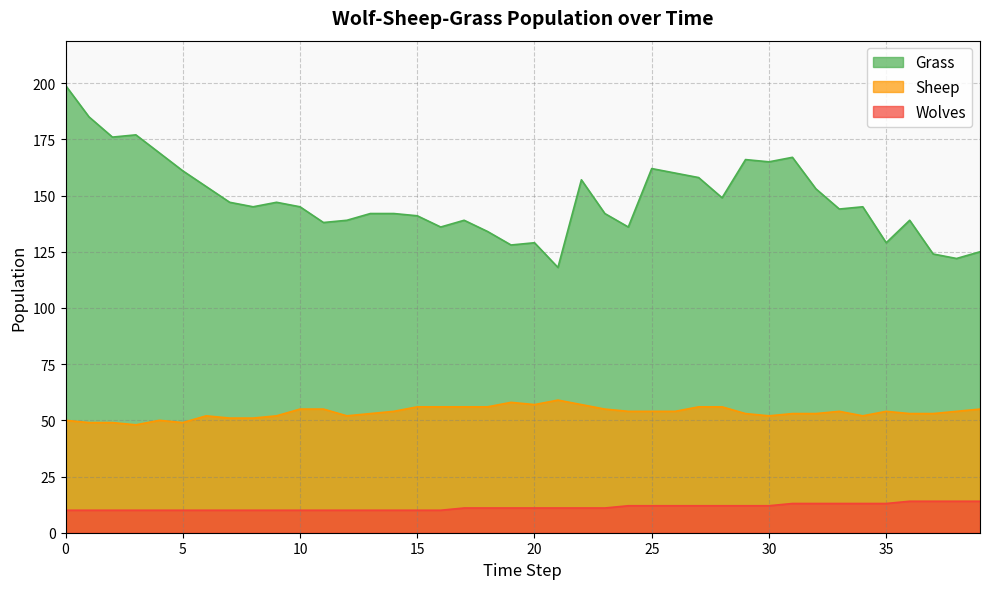

What is the greatest value displayed?

199